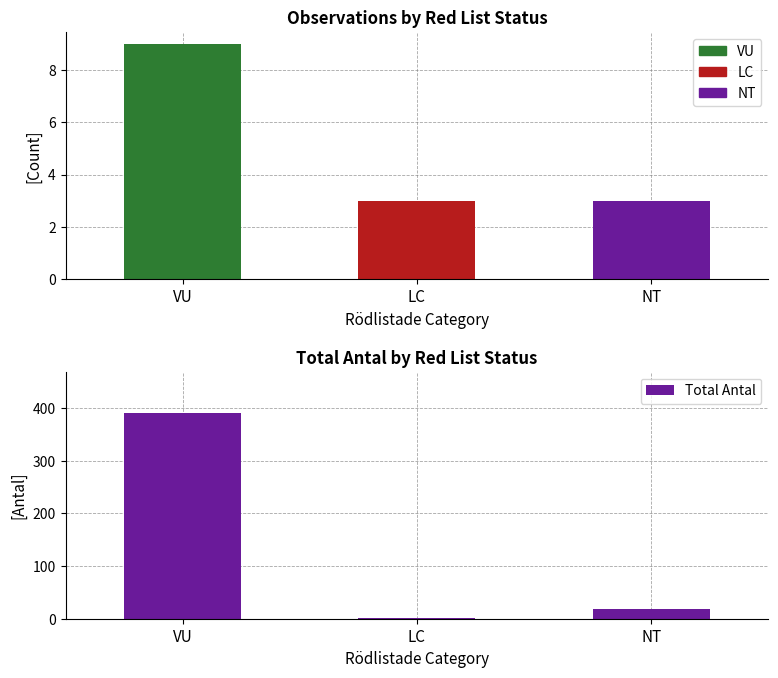

Reading right to left, what are all the values shown in this chart?

NT=19	LC=1	VU=391